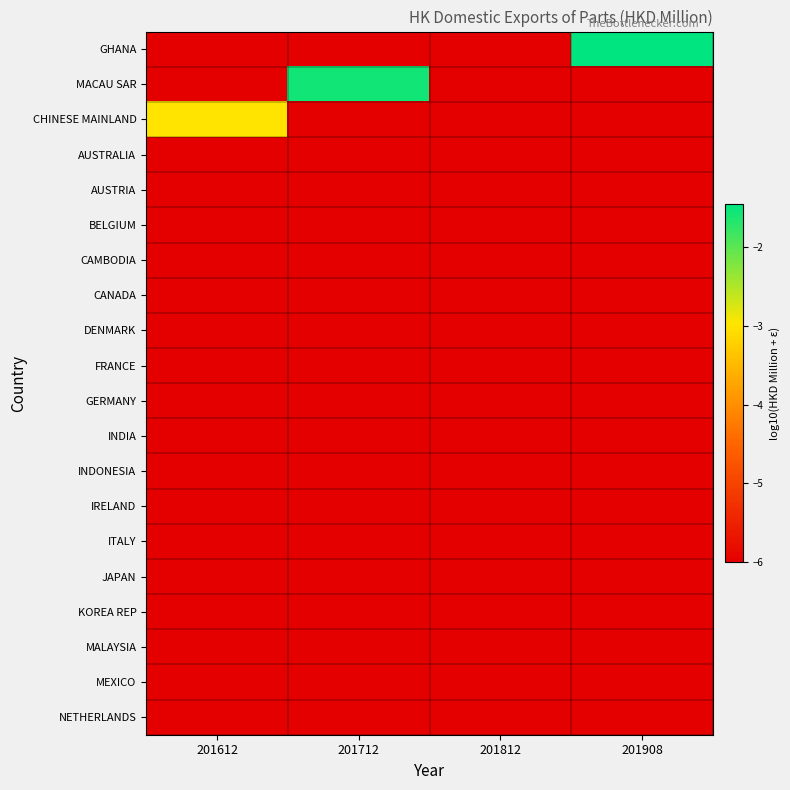

Reading right to left, what are all the values shown in this chart?

GHANA: 201908=-1.5	201812=-6.0	201712=-6.0	201612=-6.0
MACAU SAR: 201908=-6.0	201812=-6.0	201712=-1.6	201612=-6.0
CHINESE MAINLAND: 201908=-6.0	201812=-6.0	201712=-6.0	201612=-3.0
AUSTRALIA: 201908=-6.0	201812=-6.0	201712=-6.0	201612=-6.0
AUSTRIA: 201908=-6.0	201812=-6.0	201712=-6.0	201612=-6.0
BELGIUM: 201908=-6.0	201812=-6.0	201712=-6.0	201612=-6.0
CAMBODIA: 201908=-6.0	201812=-6.0	201712=-6.0	201612=-6.0
CANADA: 201908=-6.0	201812=-6.0	201712=-6.0	201612=-6.0
DENMARK: 201908=-6.0	201812=-6.0	201712=-6.0	201612=-6.0
FRANCE: 201908=-6.0	201812=-6.0	201712=-6.0	201612=-6.0
GERMANY: 201908=-6.0	201812=-6.0	201712=-6.0	201612=-6.0
INDIA: 201908=-6.0	201812=-6.0	201712=-6.0	201612=-6.0
INDONESIA: 201908=-6.0	201812=-6.0	201712=-6.0	201612=-6.0
IRELAND: 201908=-6.0	201812=-6.0	201712=-6.0	201612=-6.0
ITALY: 201908=-6.0	201812=-6.0	201712=-6.0	201612=-6.0
JAPAN: 201908=-6.0	201812=-6.0	201712=-6.0	201612=-6.0
KOREA REP: 201908=-6.0	201812=-6.0	201712=-6.0	201612=-6.0
MALAYSIA: 201908=-6.0	201812=-6.0	201712=-6.0	201612=-6.0
MEXICO: 201908=-6.0	201812=-6.0	201712=-6.0	201612=-6.0
NETHERLANDS: 201908=-6.0	201812=-6.0	201712=-6.0	201612=-6.0